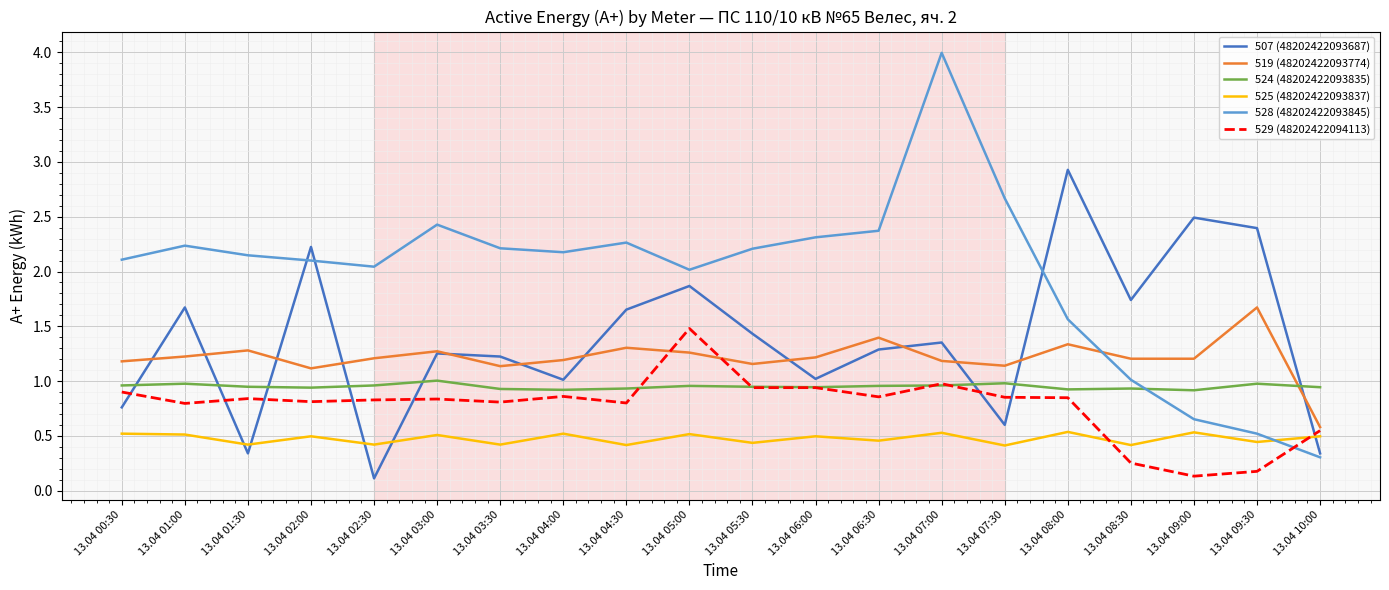

At which category is the sum across all series the highest?

13.04 07:00